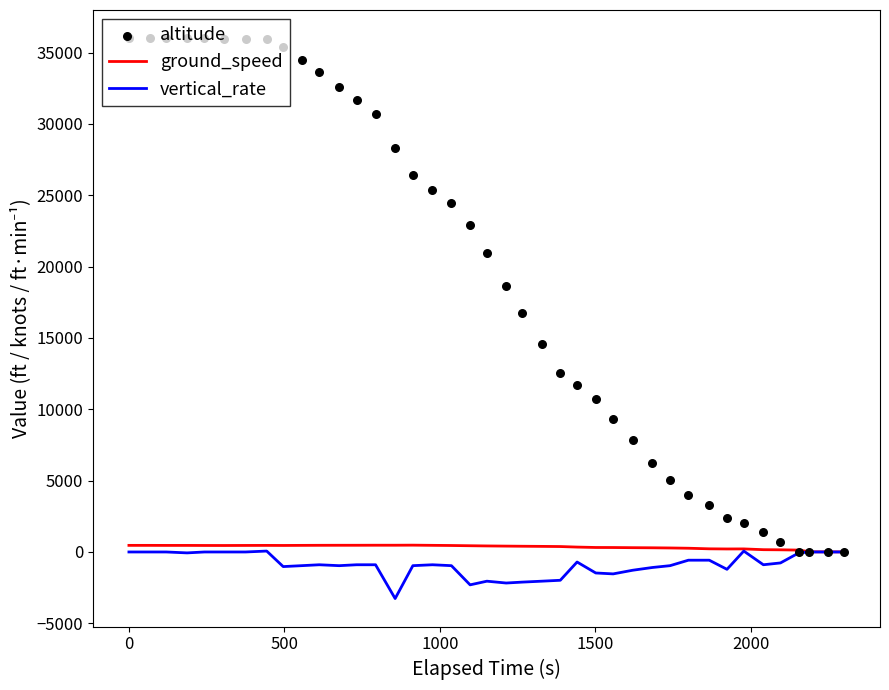

Which series contains the highest Y value?

altitude